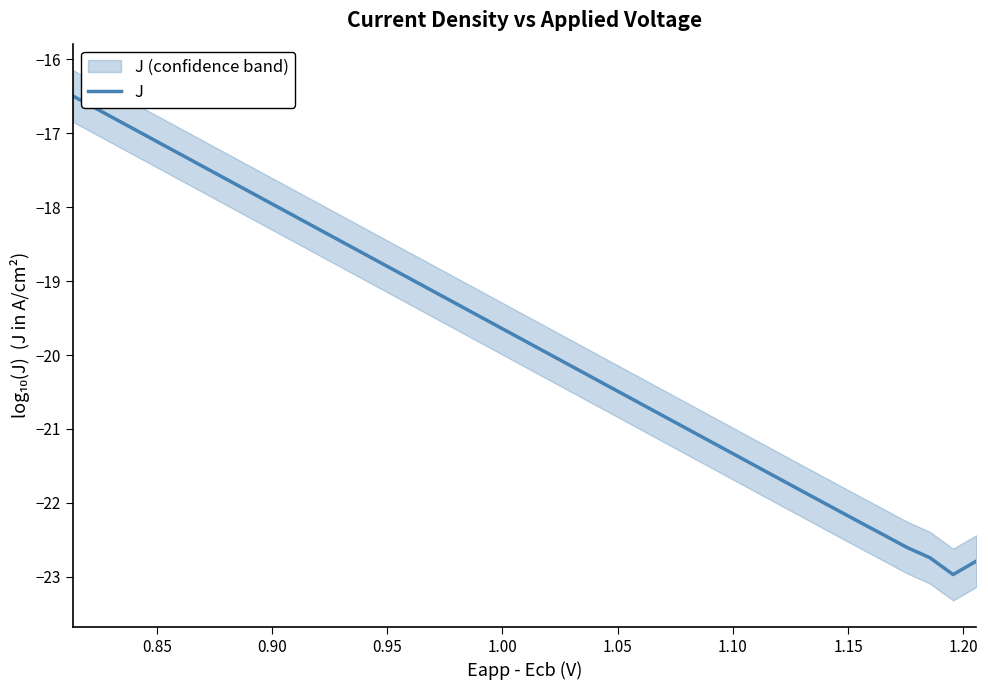

What is the minimum value for J?

-23.0